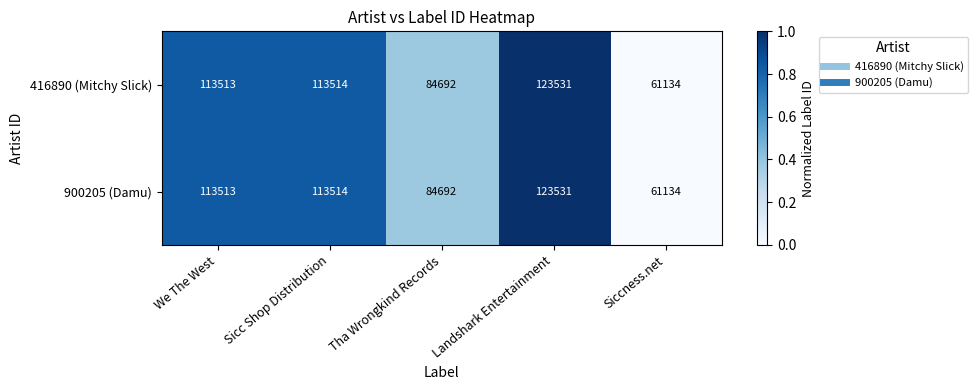

Reading right to left, list all the values displayed in this chart.

416890 (Mitchy Slick): 61134	123531	84692	113514	113513
900205 (Damu): 61134	123531	84692	113514	113513